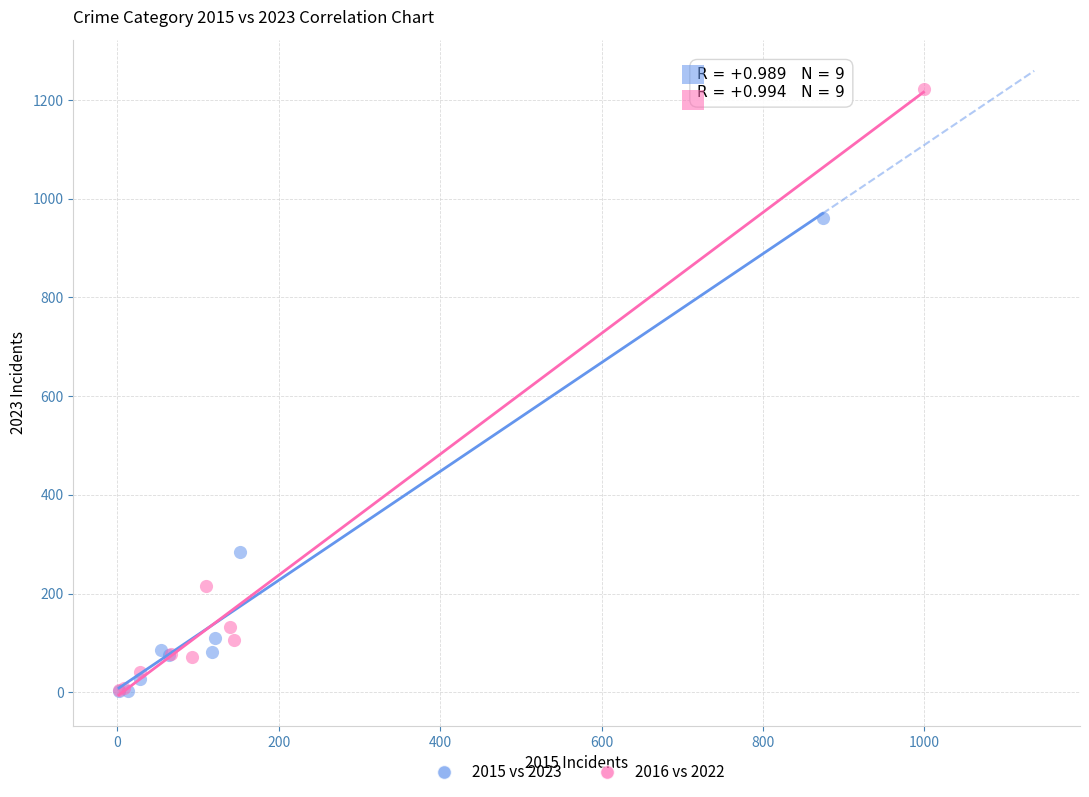

Which series has the largest Y range (max minus min)?

2016 vs 2022